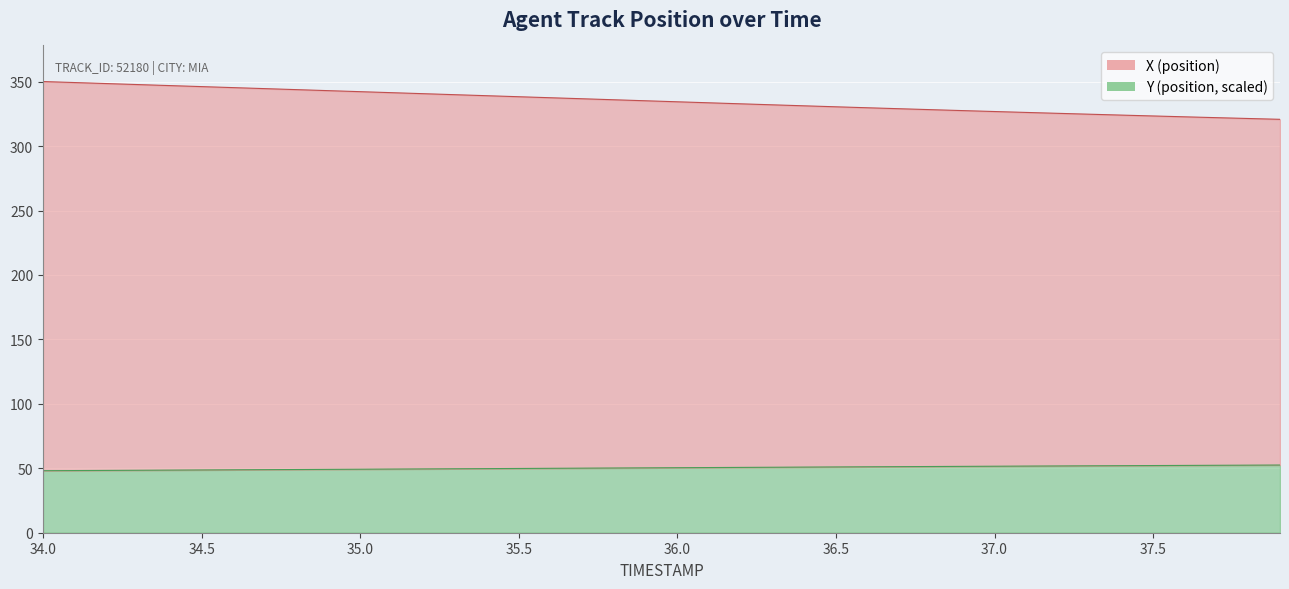

True or false: X has a value of 495.3 at 35.4.

False